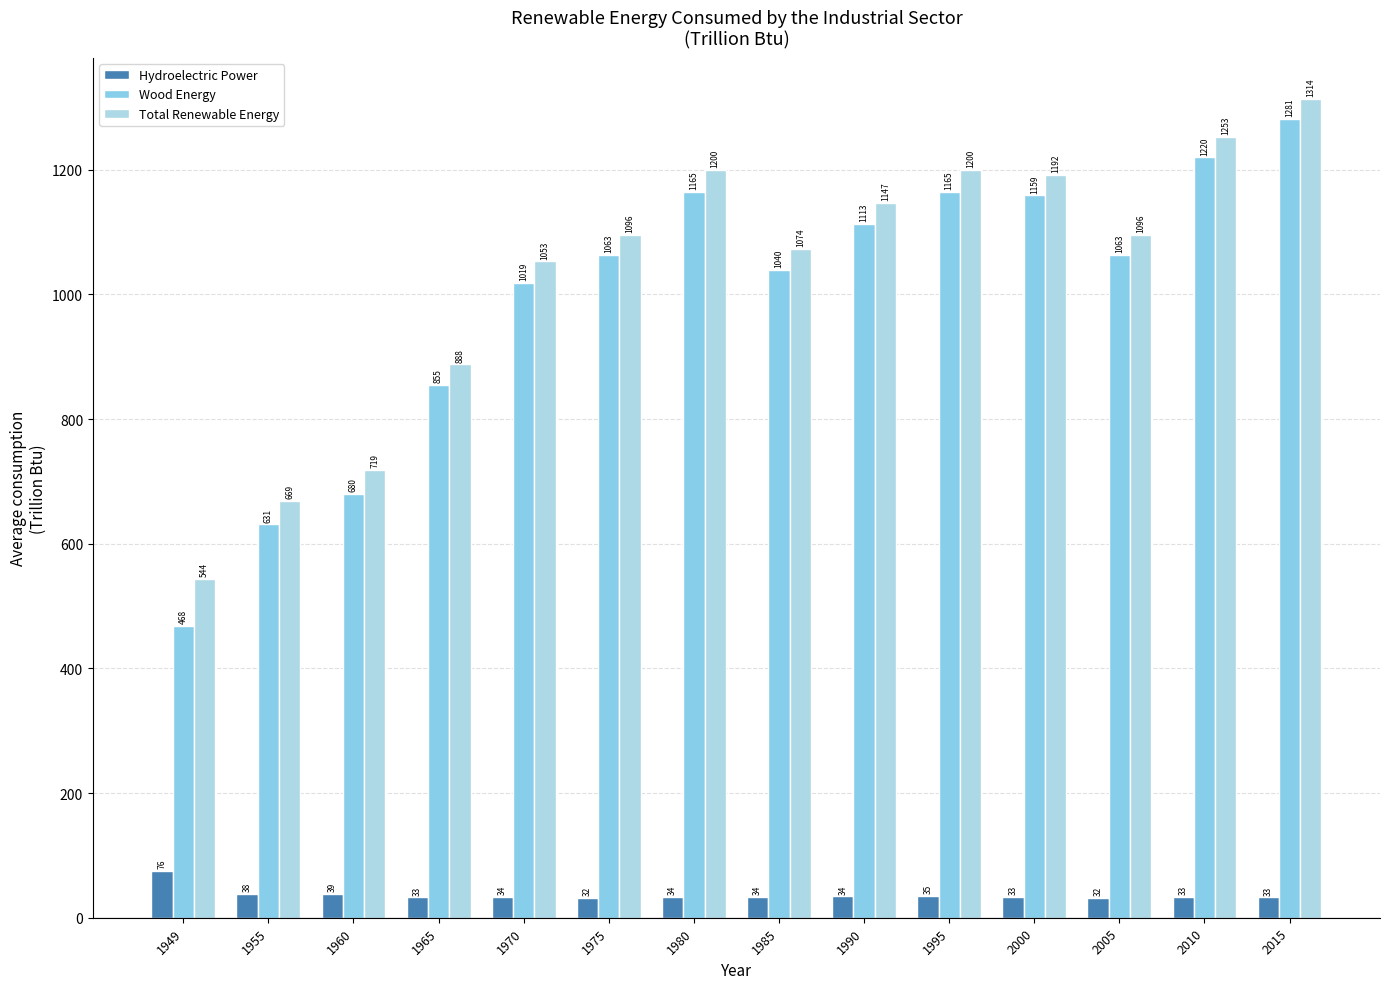

What is the value of the Wood Energy bar at the 14th from the left?

1281.2